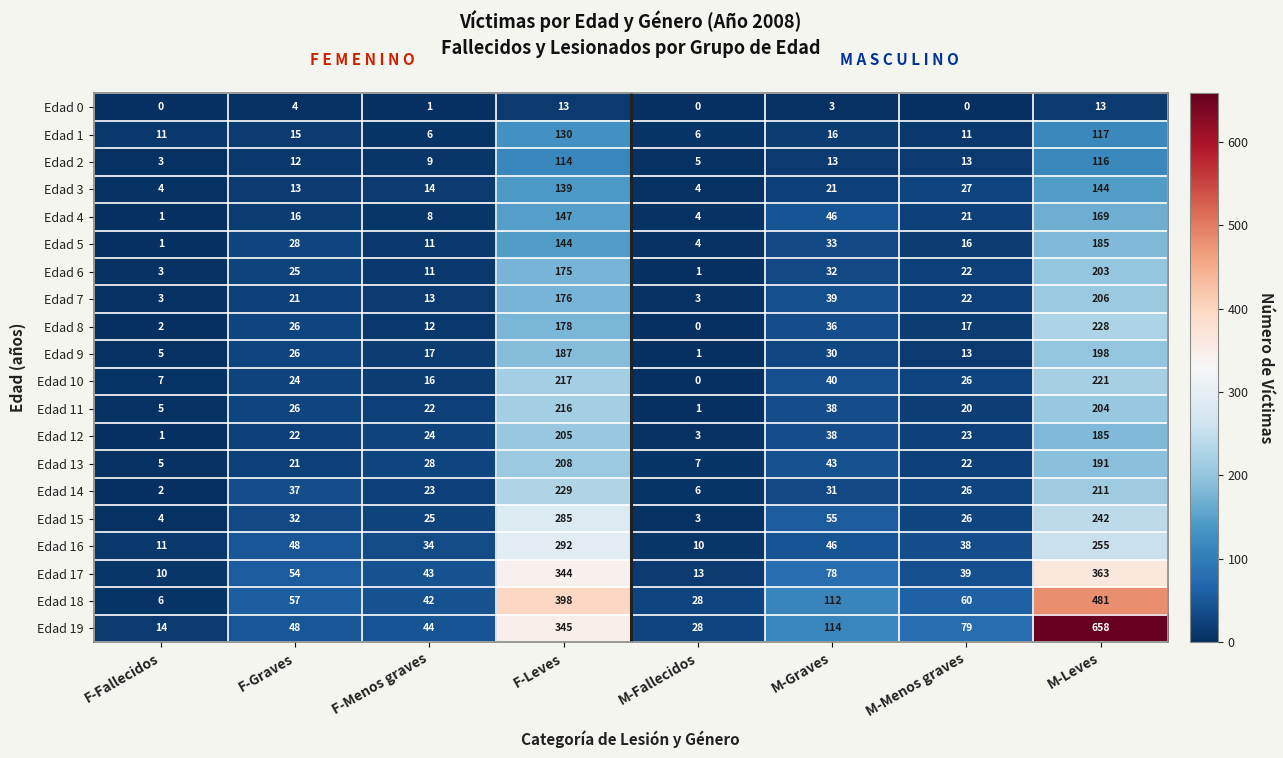

Is the value of Edad 14 at M-Menos graves greater than the value of Edad 16 at F-Fallecidos?

Yes